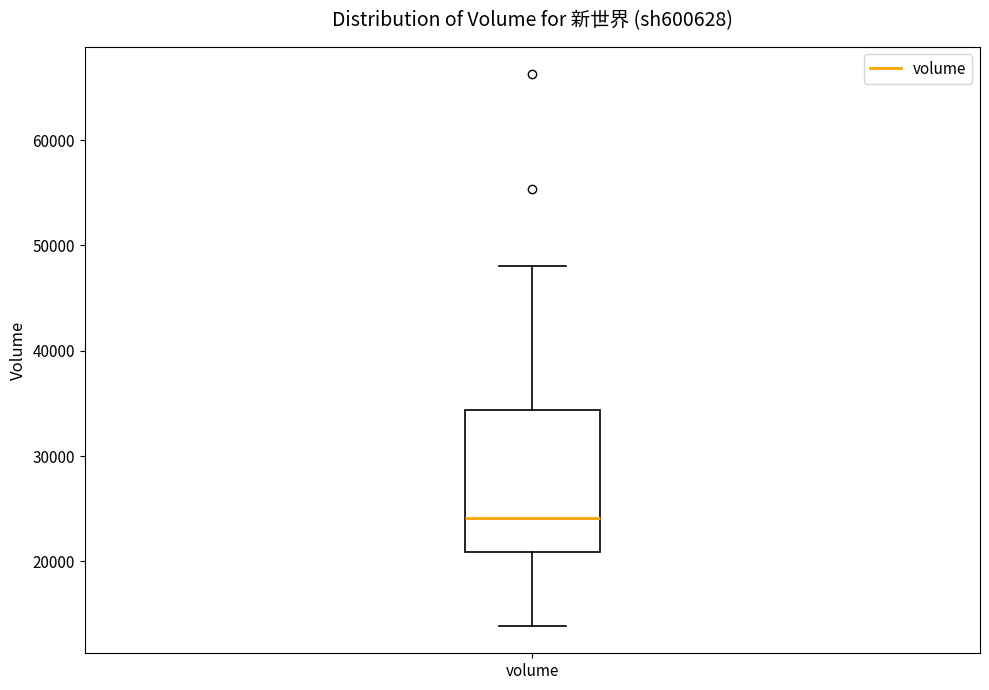

Where does the lower whisker of the box for volume end on the y-axis? The values are not printed on the chart, so give them approximately, as read against the axis.

14000